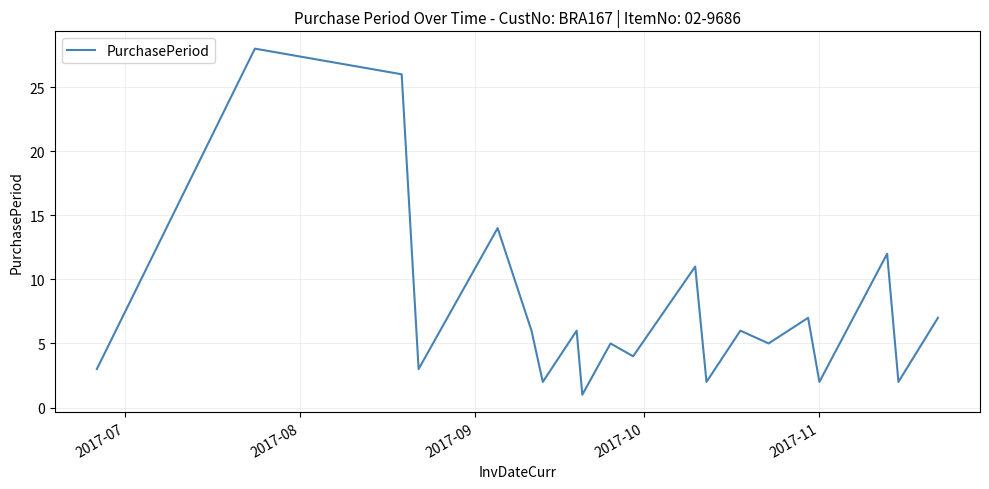

What is the maximum value shown in the chart?

28